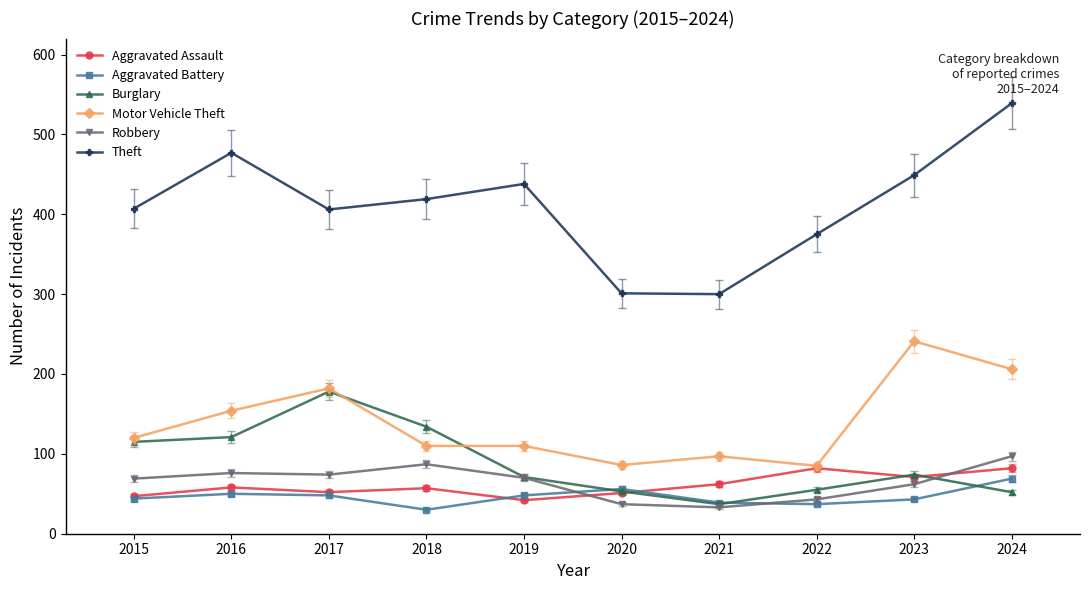

How many lines are shown in the chart?

6